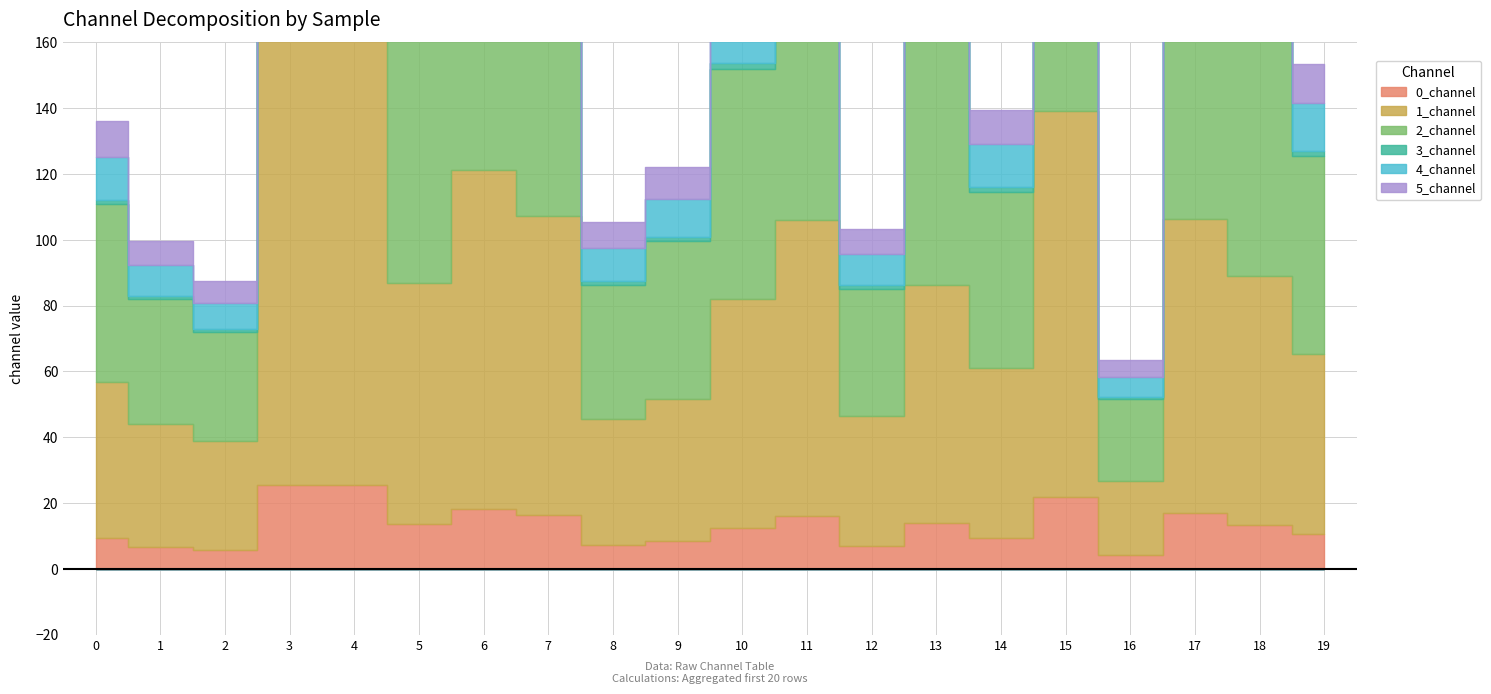

Where is the first local maximum for 5_channel?

3